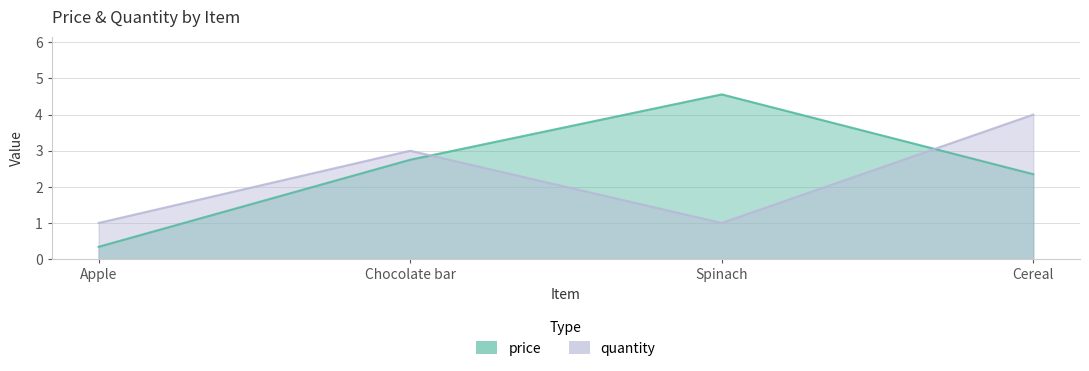

At which category is the sum across all series the highest?

Cereal